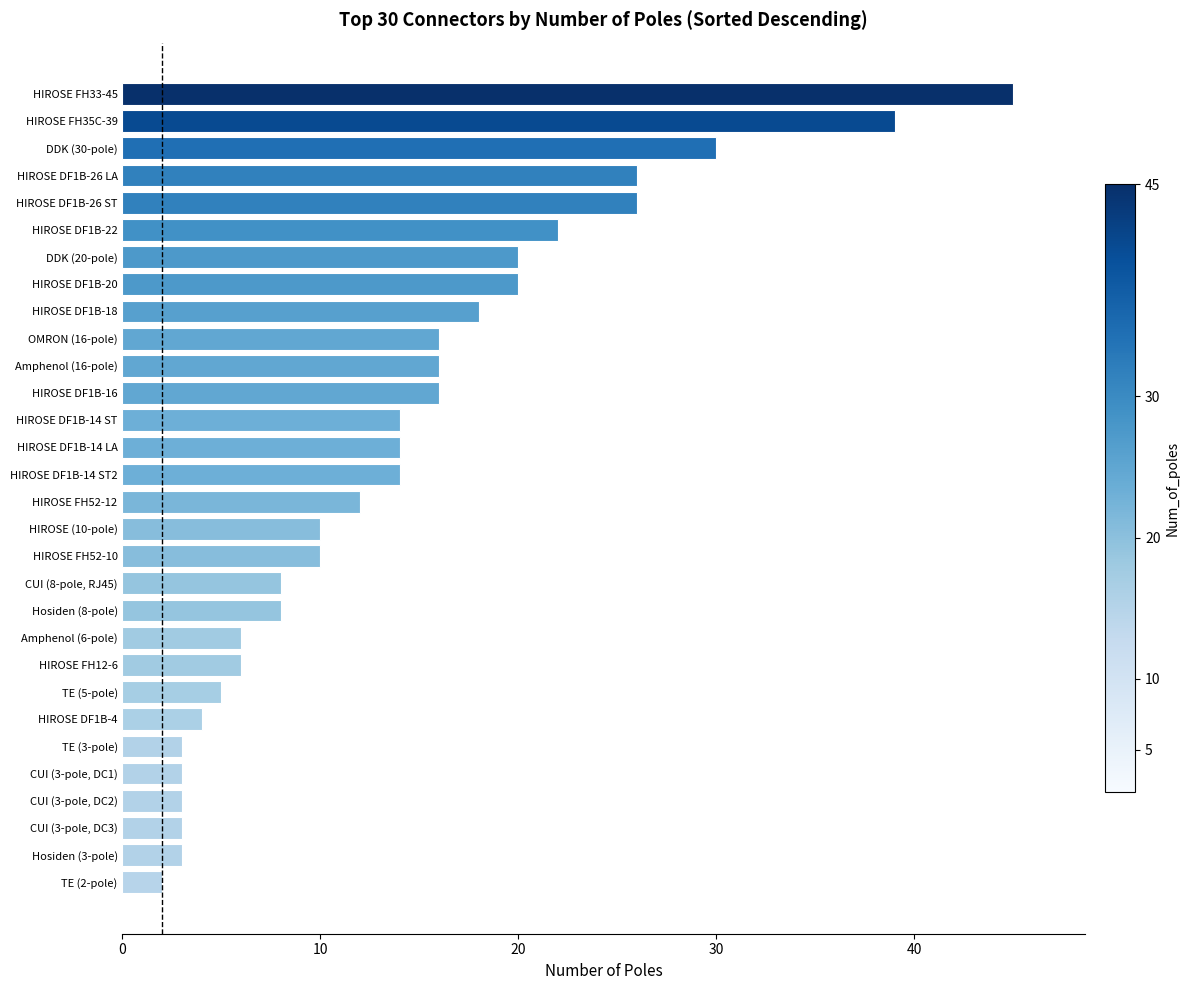

What is the difference between the maximum and second lowest values?

42